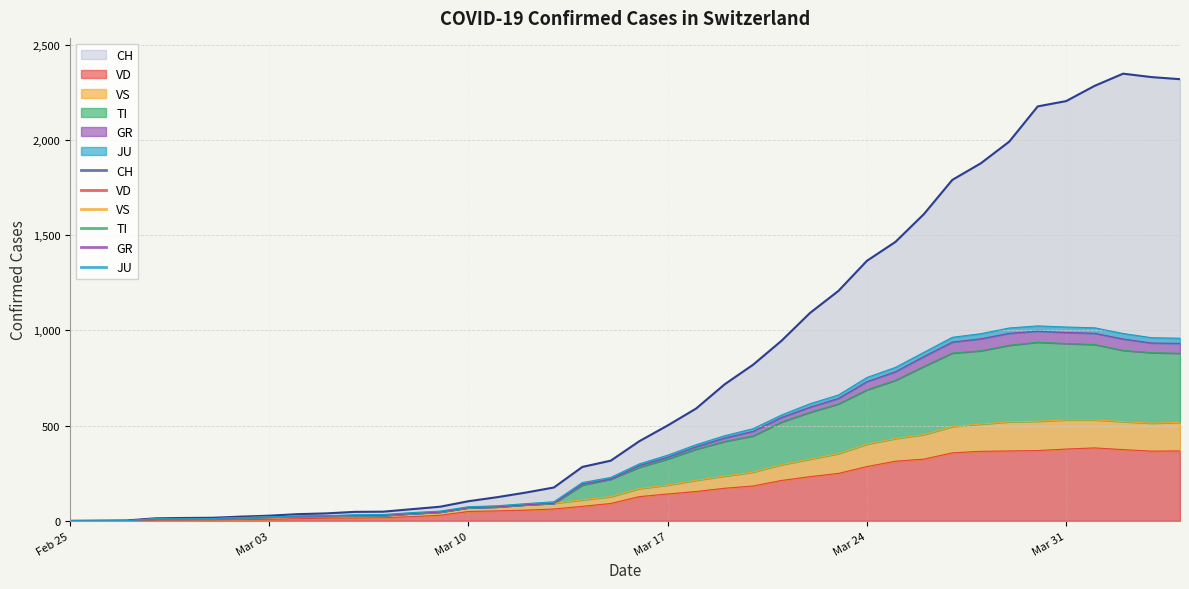

True or false: VD has more than 2 interior local peaks.

False